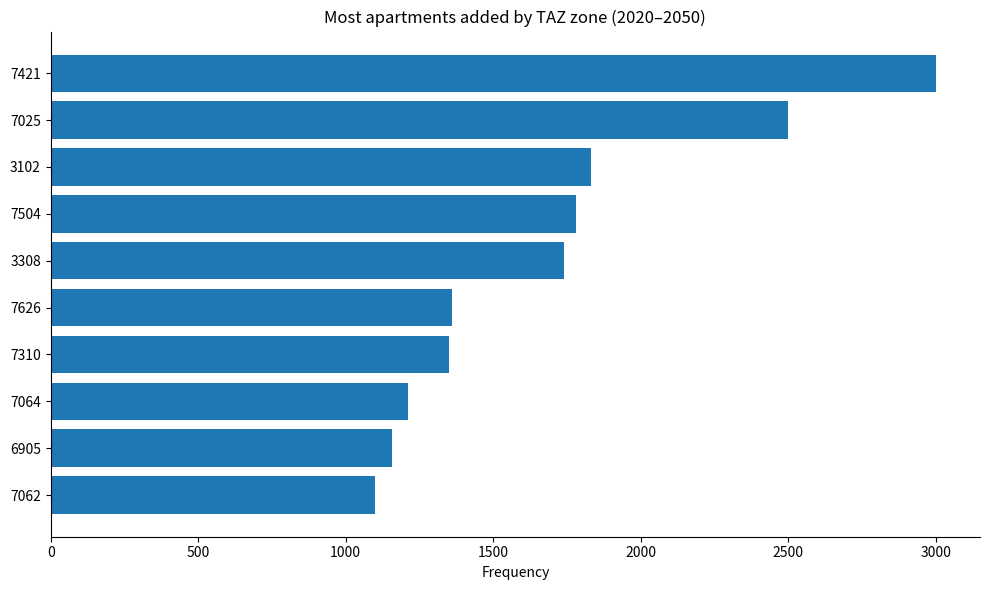

At which category does the chart reach its peak across all series?

7421